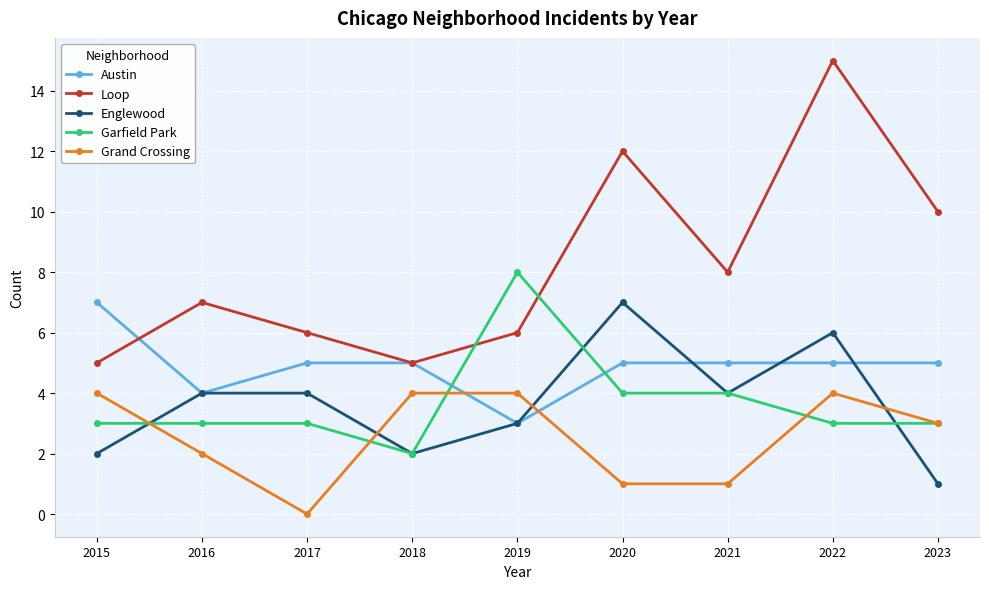

Which category has the highest value in the Loop series?

2022